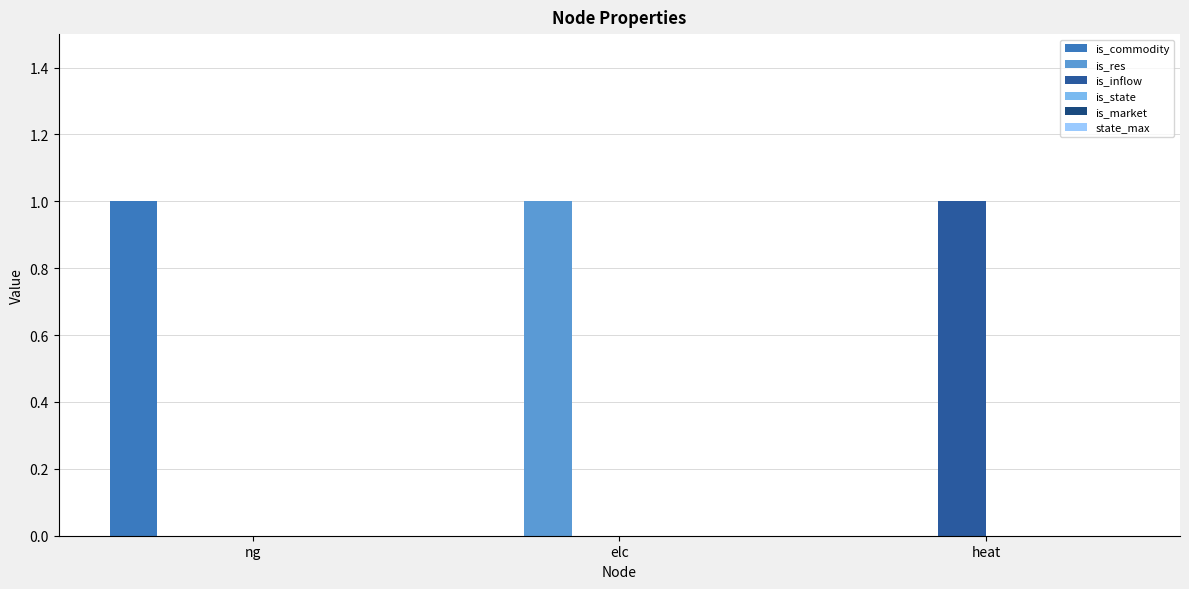

List the series in order of their peak value, highest first.

is_commodity, is_res, is_inflow, is_state, is_market, state_max